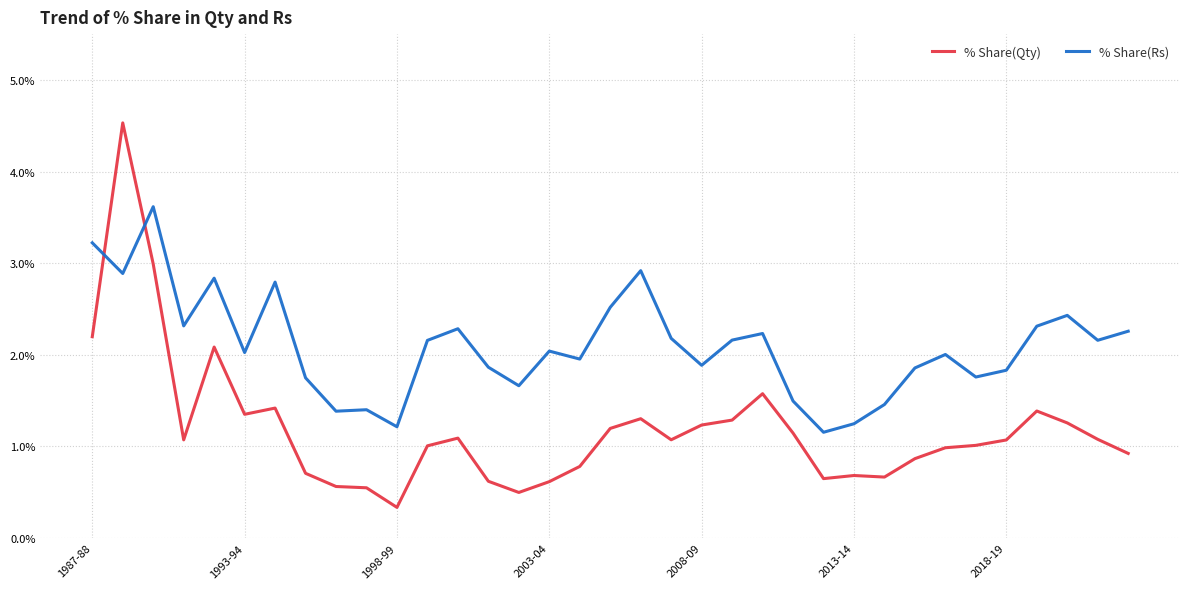

How many intersections are there between % Share(Rs) and % Share(Qty)?

2